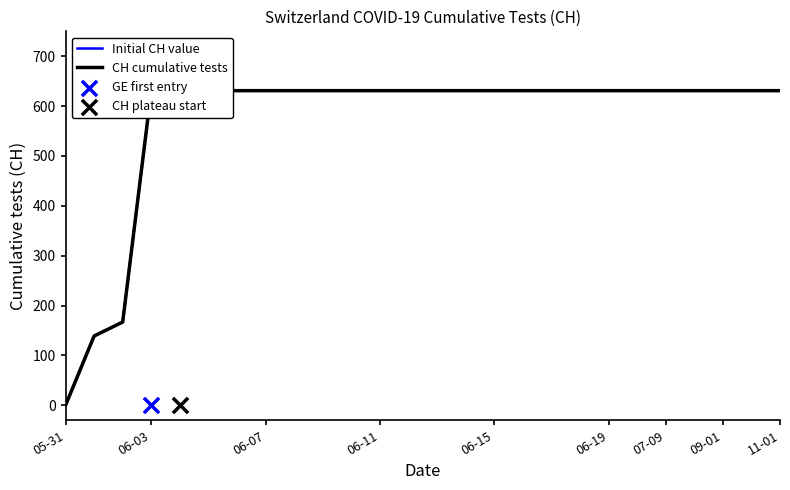

At how many categories does at least one series exceed 575?

23